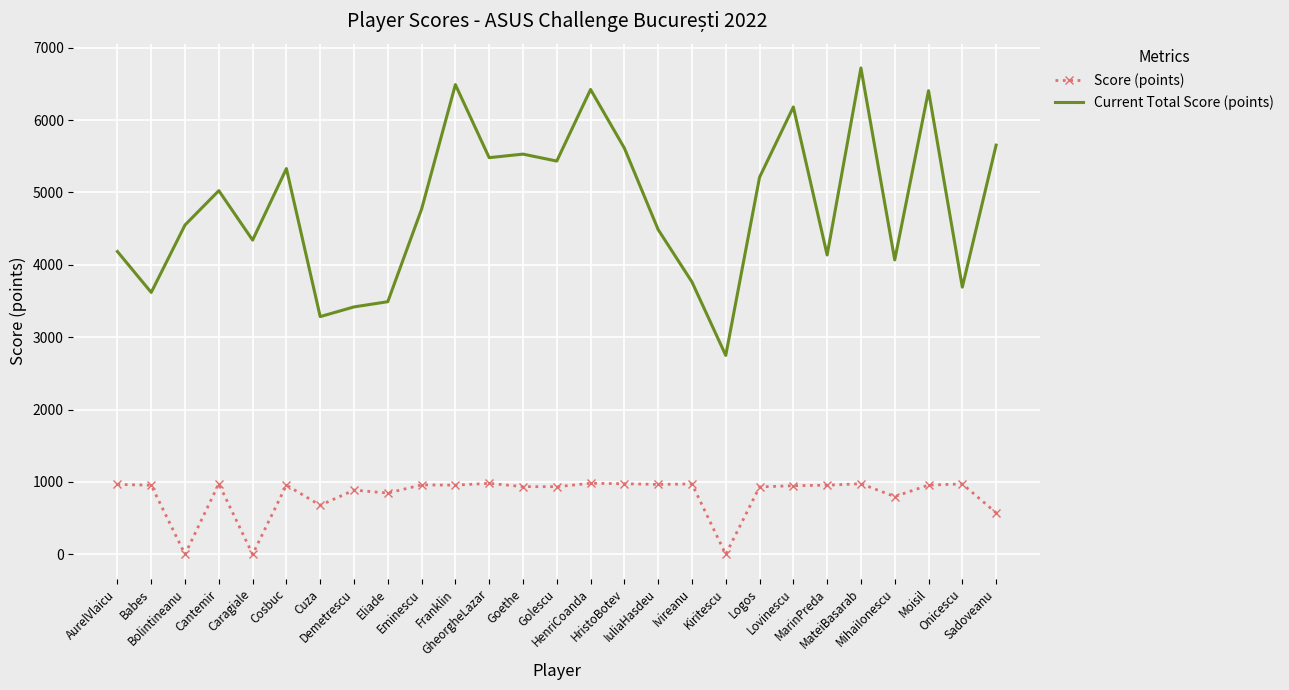

At MarinPreda, list the series in order from largest to smallest.

Current Total Score (points), Score (points)